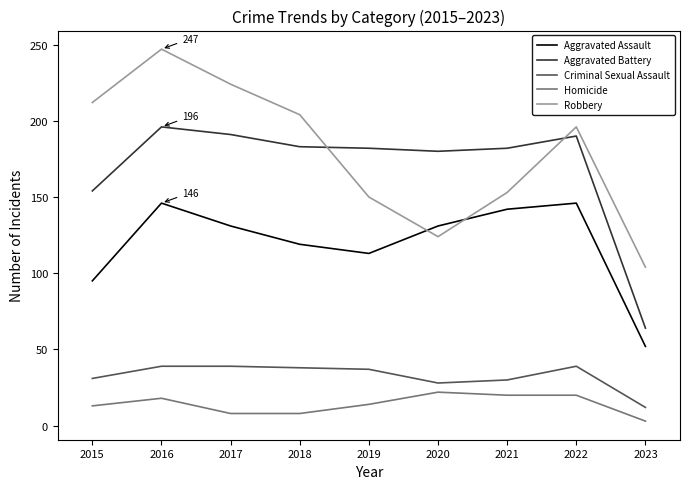

Does the chart display data point markers on the line(s)?

No